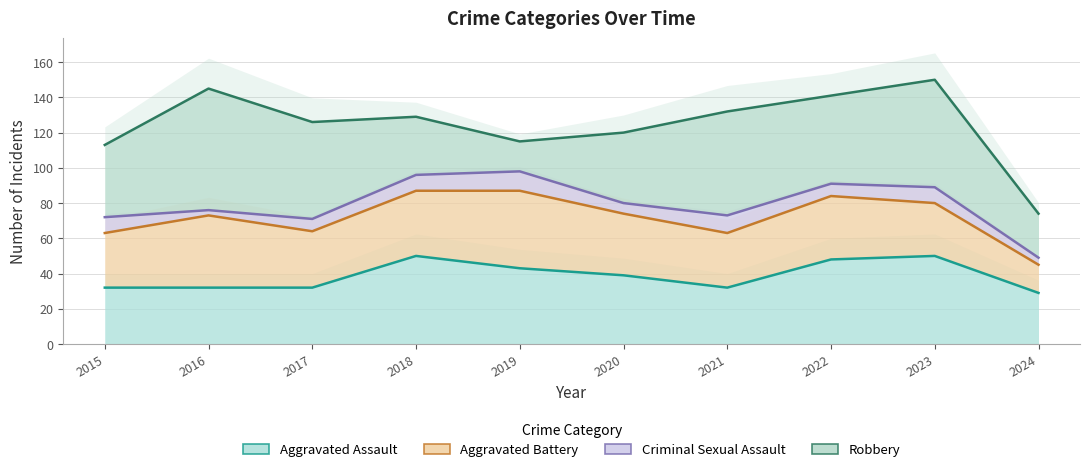

True or false: Criminal Sexual Assault and Aggravated Assault intersect in this chart.

False